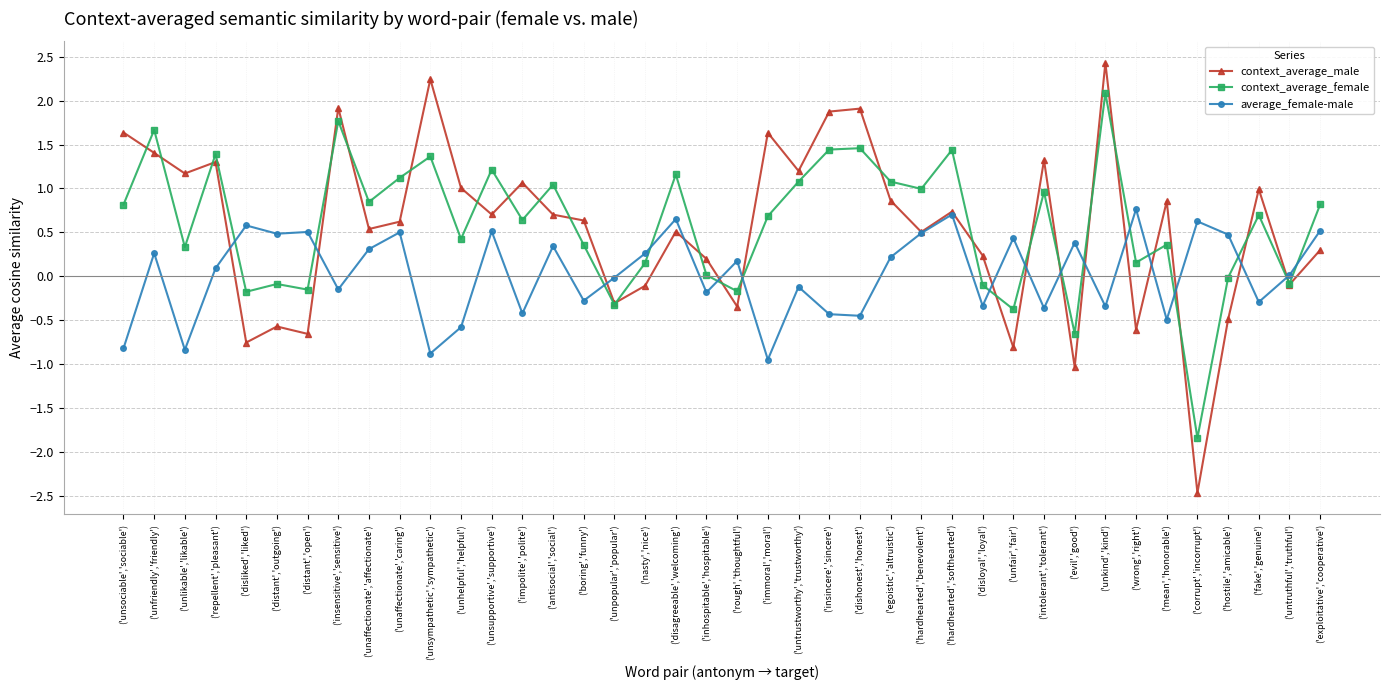

Between which two adjacent categories do context_average_male and context_average_female first intersect?

('unsociable','sociable') and ('unfriendly','friendly')